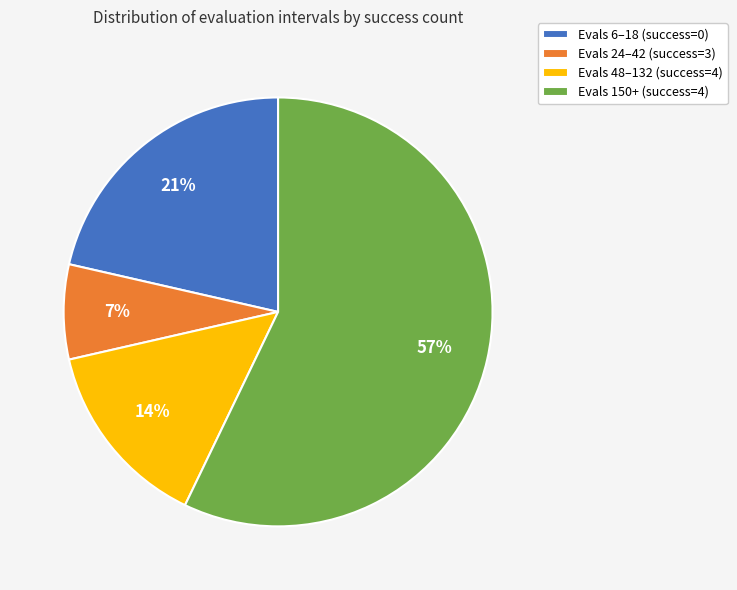

To the nearest percent, what is the average slice percentage?

25%